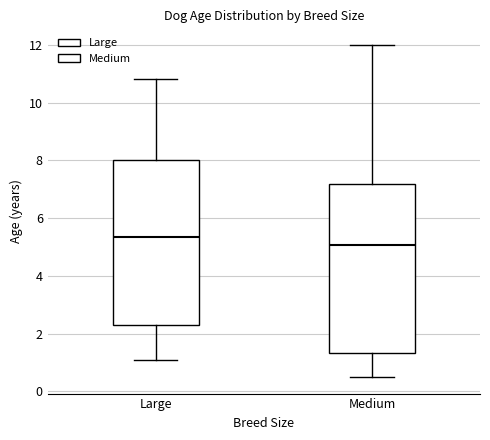

Reading left to right, transcribe this box plot: for each box, give where its median line is, the range the box spans, and where its two whiskers end, as read against the y-axis. The values are not printed on the chart, so give them approximately, as read against the axis.

Large: median 5.4, box 2.2 to 8.0, whiskers 1.0 to 10.8
Medium: median 5.0, box 1.4 to 7.2, whiskers 0.6 to 12.0